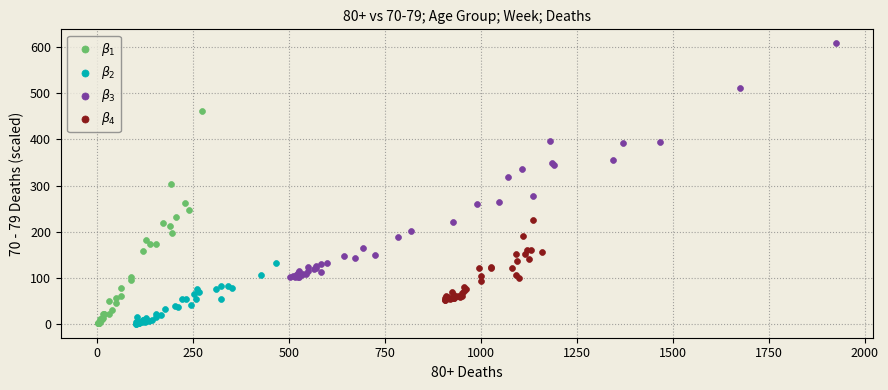

Which series reaches the maximum Y coordinate?

$\beta_3$